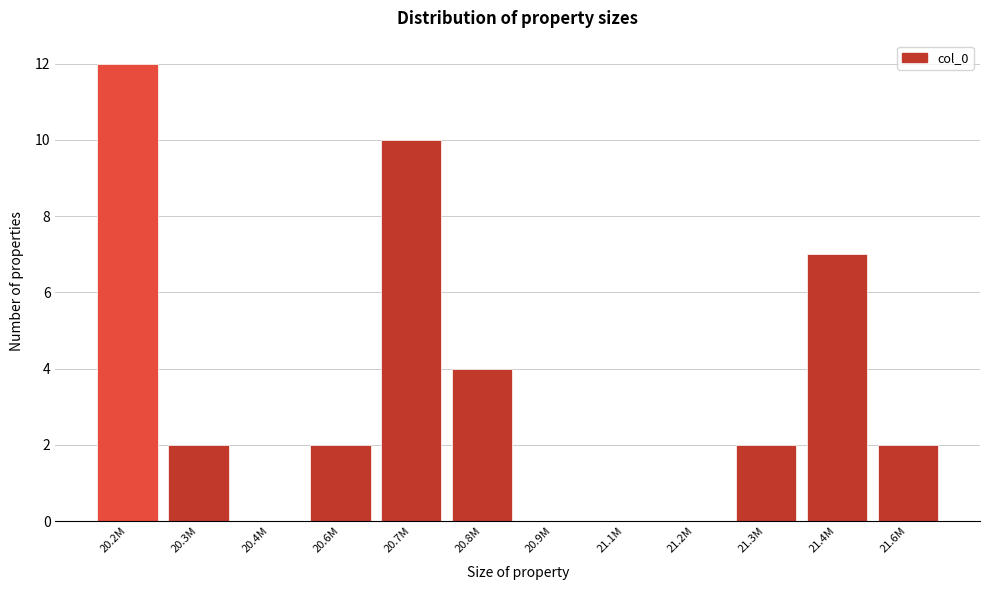

Reading left to right, list all the values displayed in this chart.

20.2M=12	20.3M=2	20.4M=0	20.6M=2	20.7M=10	20.8M=4	20.9M=0	21.1M=0	21.2M=0	21.3M=2	21.4M=7	21.6M=2